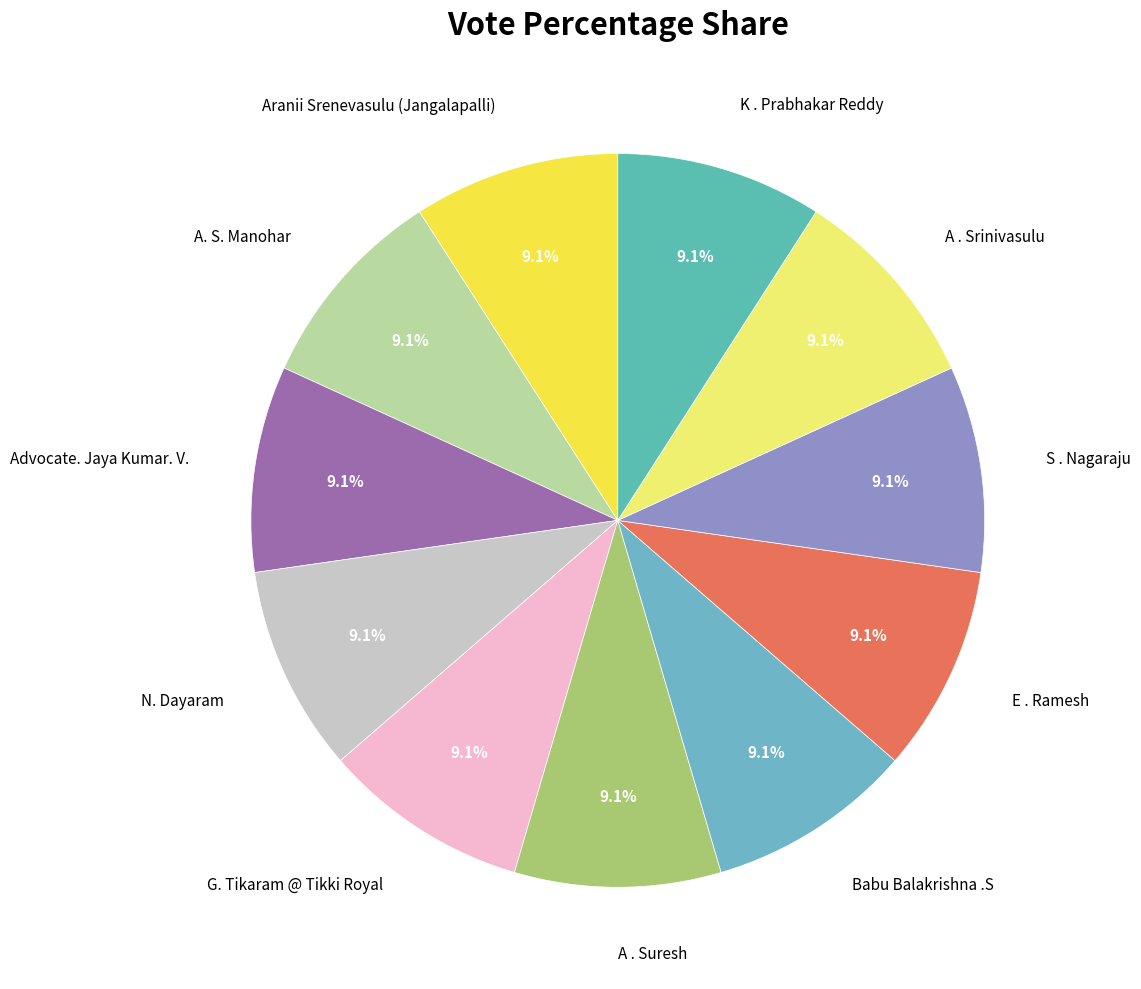

Count the number of slices in the pie.

11